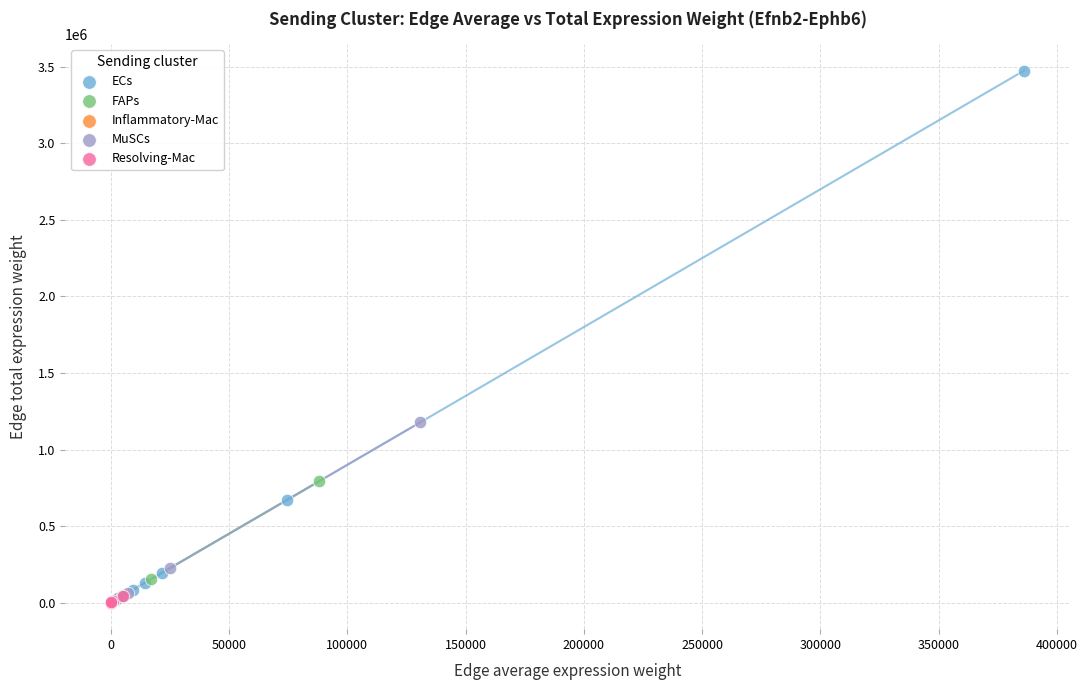

Which series has the largest Y range (max minus min)?

ECs